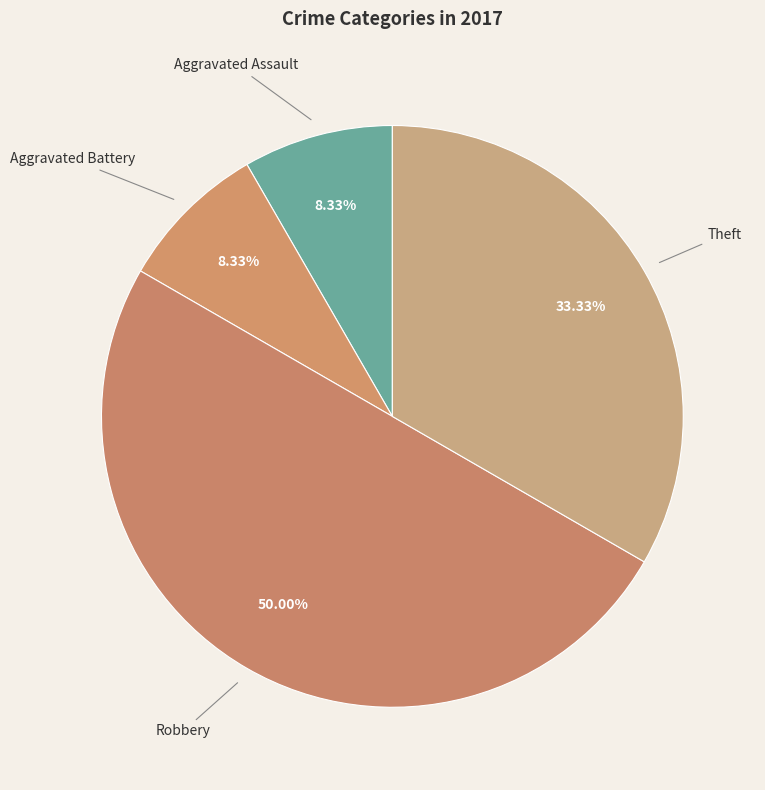

Which category has the biggest portion of the pie?

Robbery